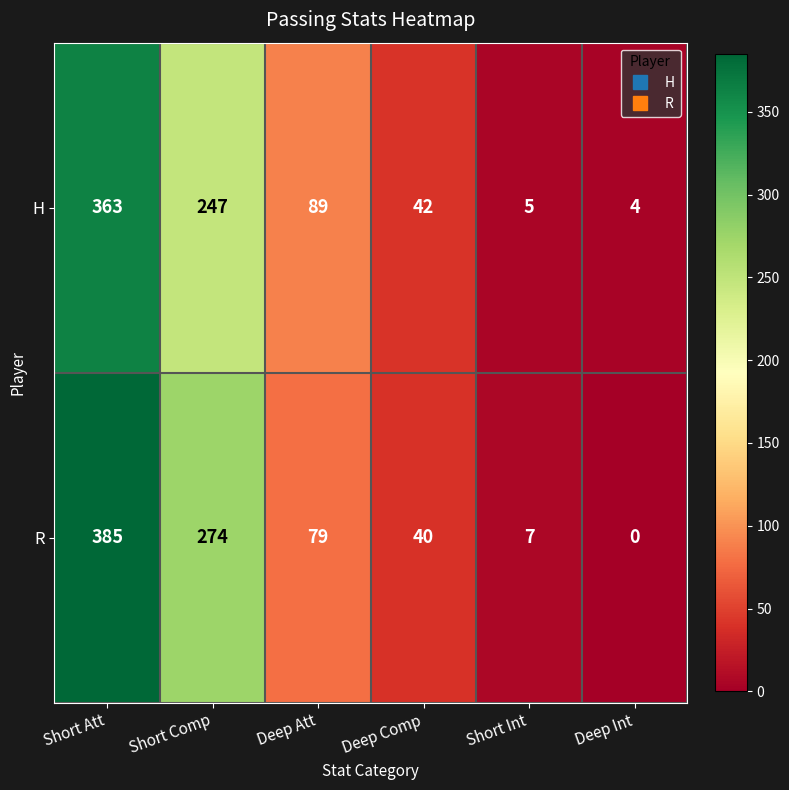

List the series in order of their overall mean, highest first.

R, H